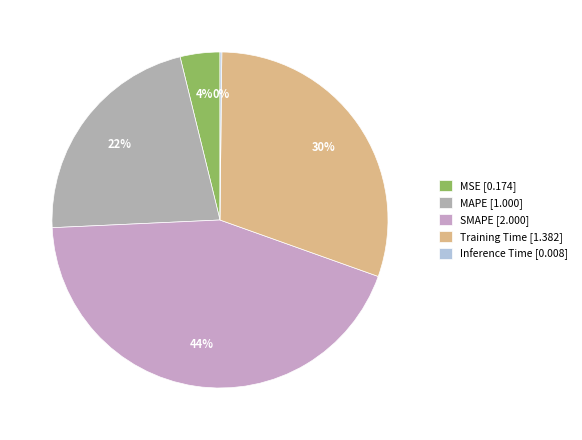

Between Inference Time and Training Time, which is larger?

Training Time